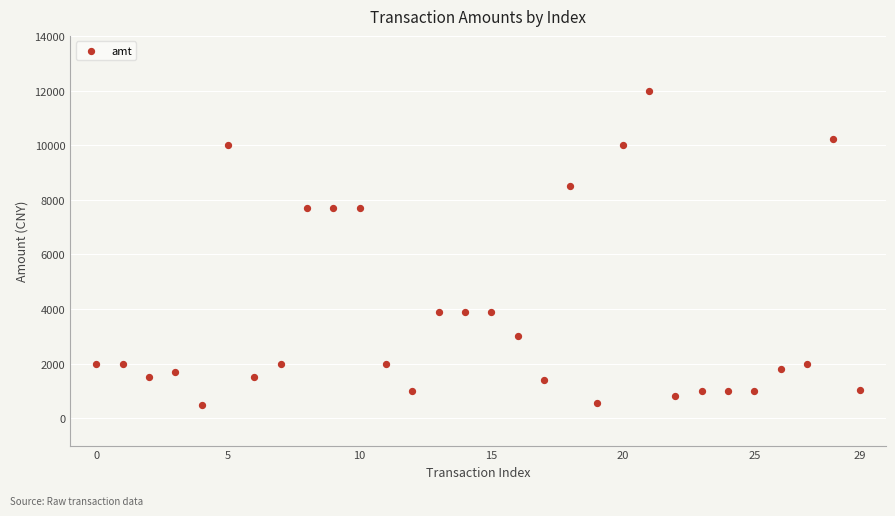

What is the range of Y values (max minus min)?

11500